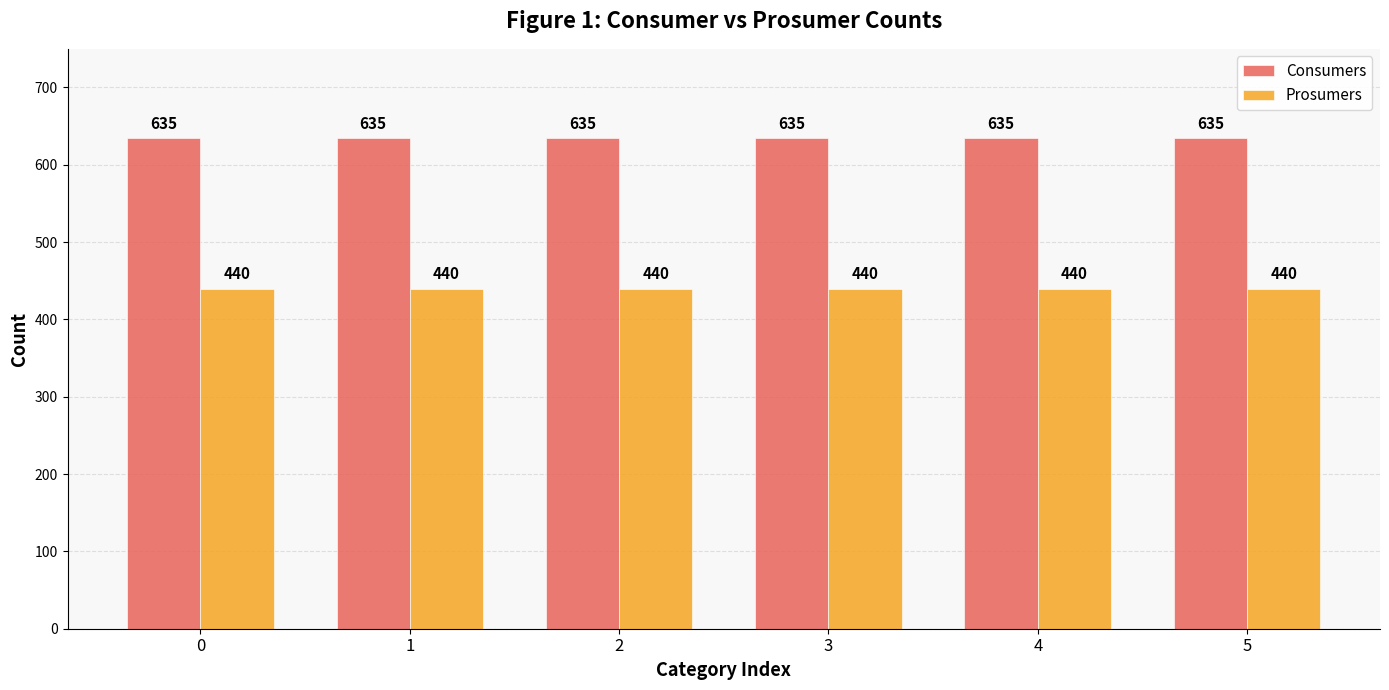

Are the bars grouped side by side (vs. stacked)?

Yes